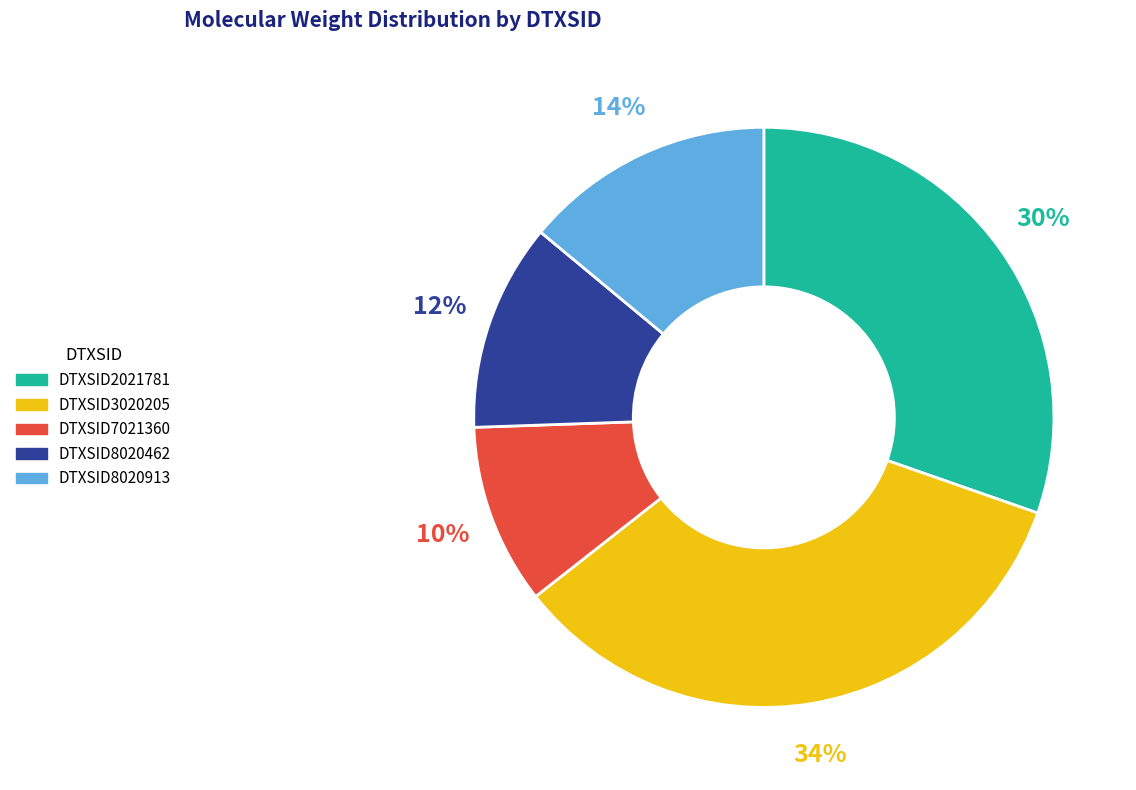

Which category has the smallest portion of the pie?

DTXSID7021360